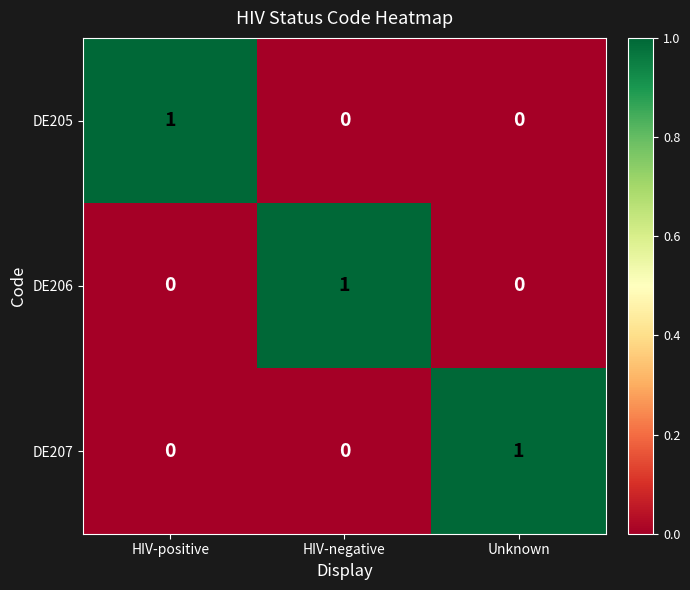

At how many categories does at least one series exceed 0?

3